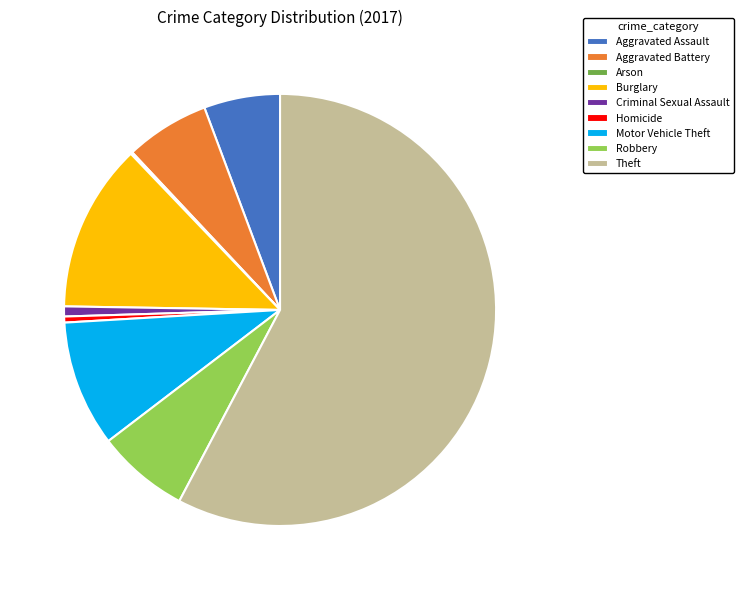

What is the ratio of the value at Robbery to the value at Aggravated Battery?

1.1